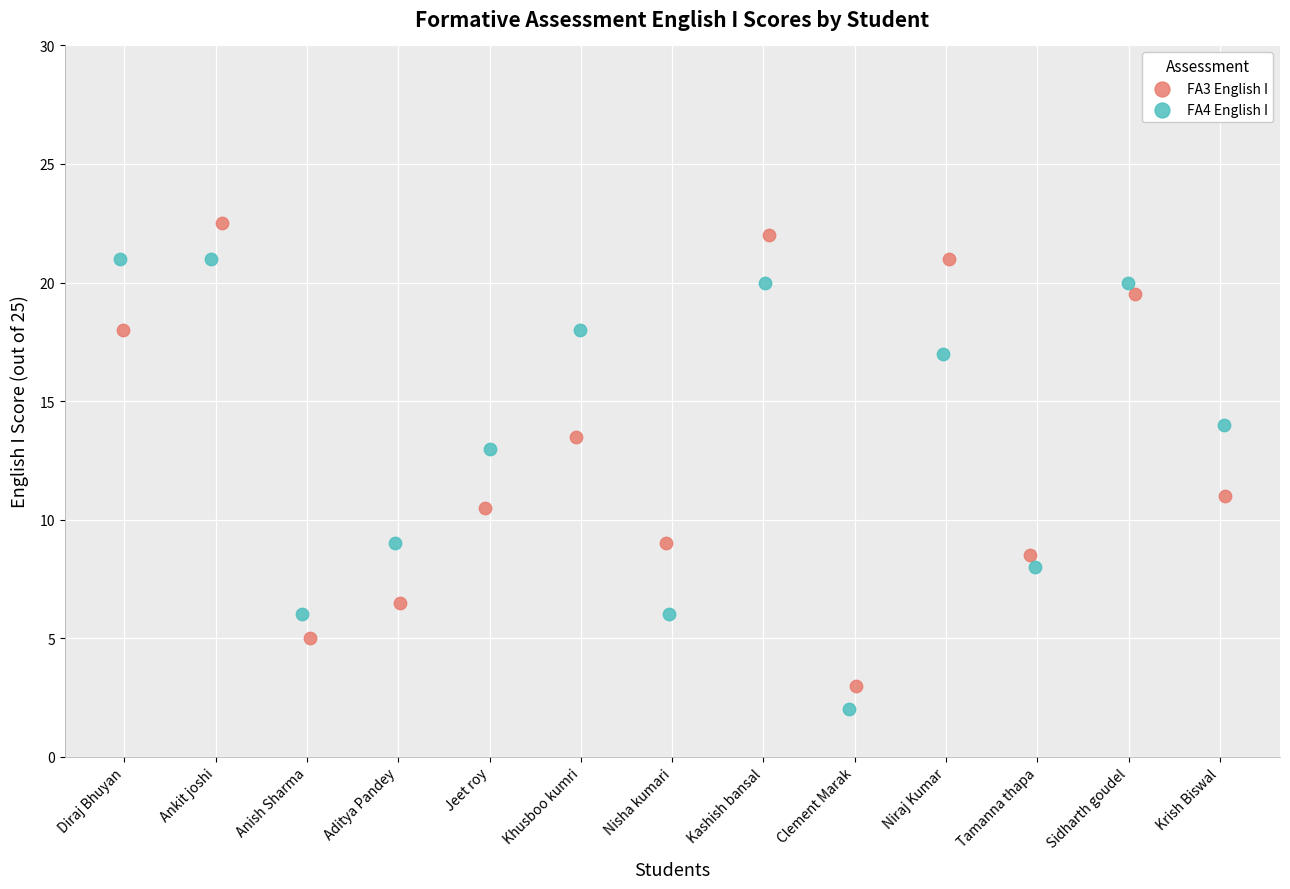

Which series reaches the maximum Y coordinate?

FA3 English I